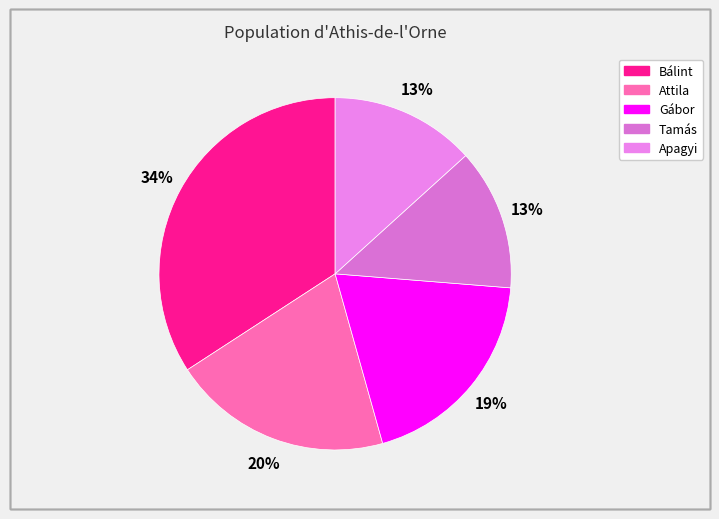

Is Apagyi the majority of the pie?

No